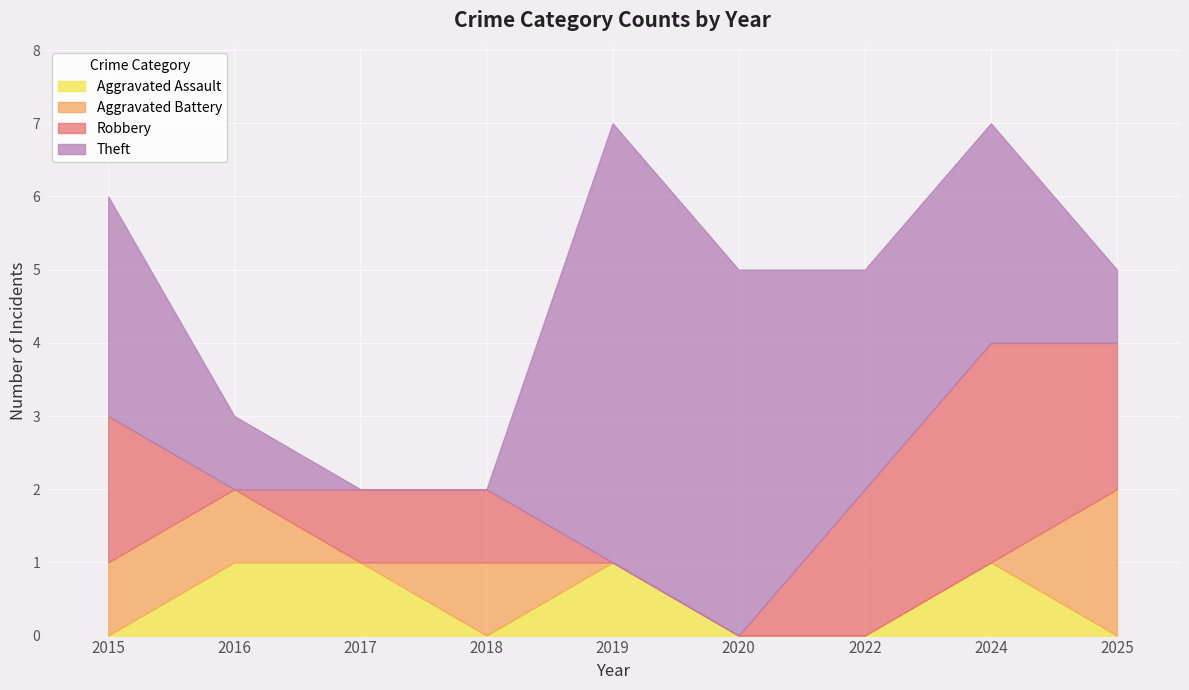

What is the value of the Aggravated Battery point at the 9th from the left?

2